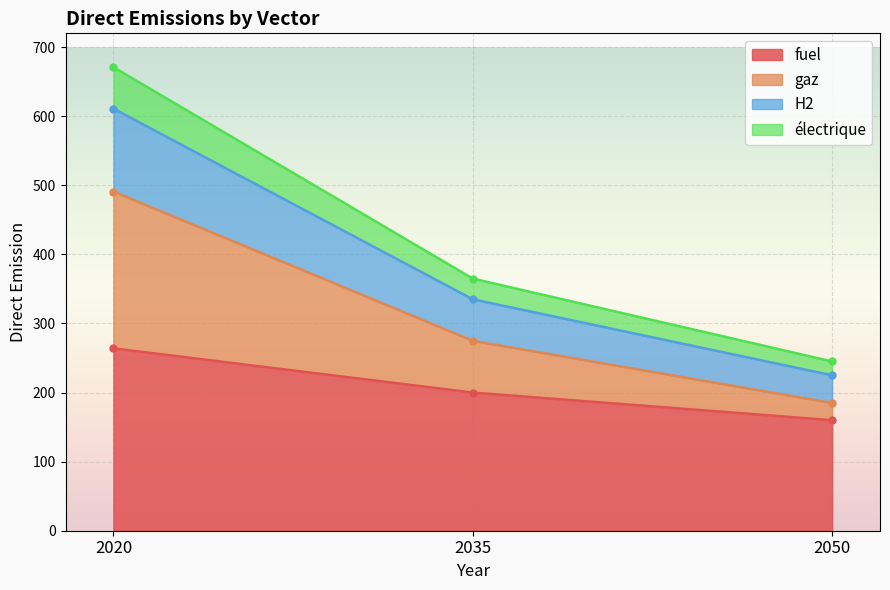

Which series has the largest range (max minus min)?

gaz